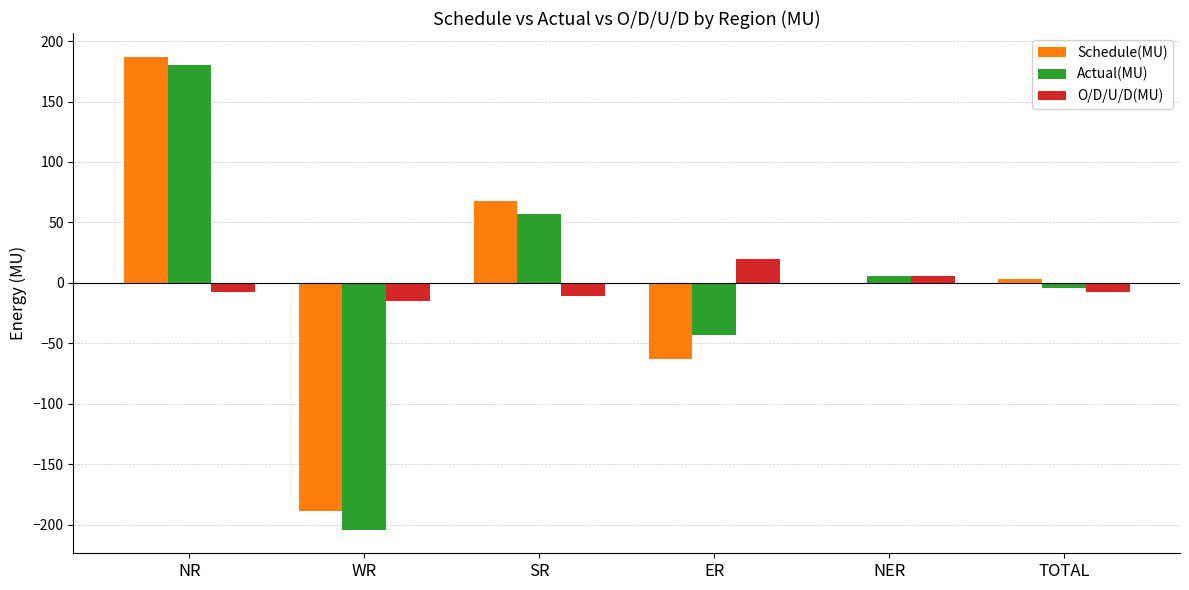

At which category is the sum across all series the highest?

NR